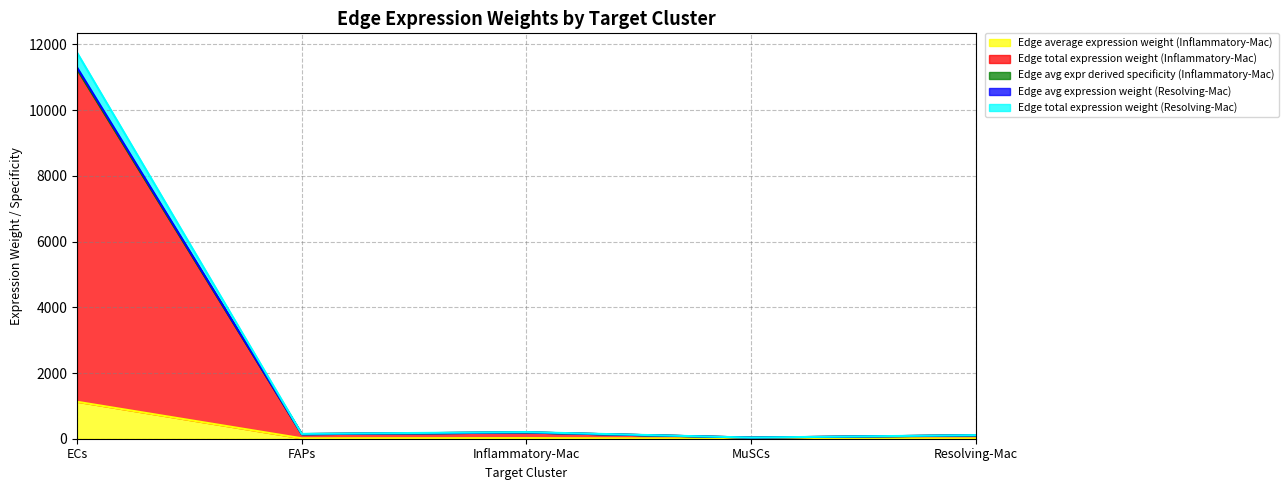

Reading left to right, what are all the values shown in this chart?

Edge average expression weight (Inflammatory-Mac): 1124.8	14.1	19.3	3.4	10.4
Edge total expression weight (Inflammatory-Mac): 11299.4	141.6	193.8	34.1	104.9
Edge avg expr derived specificity (Inflammatory-Mac): 11249.4	141.0	193.0	34.0	104.4
Edge avg expression weight (Resolving-Mac): 11248.5	141.0	193.0	34.0	104.4
Edge total expression weight (Resolving-Mac): 11749.8	147.2	201.6	35.5	109.1